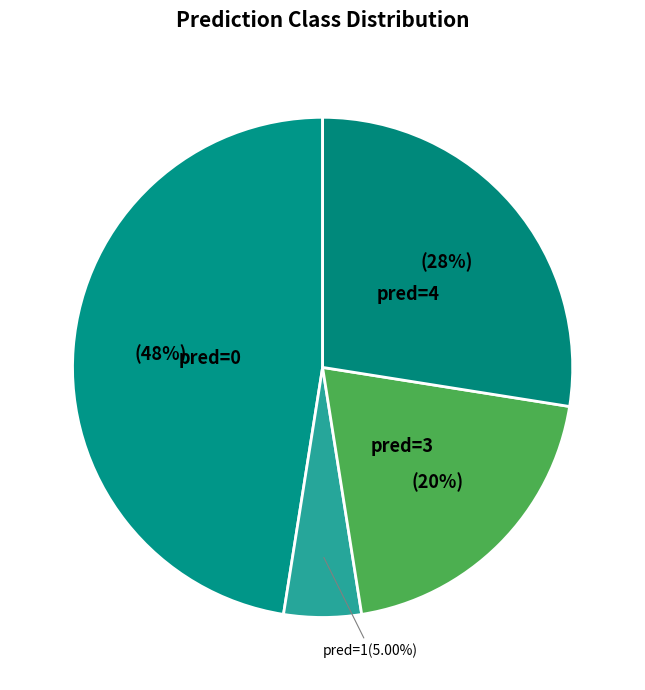

Rank the categories by value from highest to lowest.

pred=0, pred=4, pred=3, pred=1